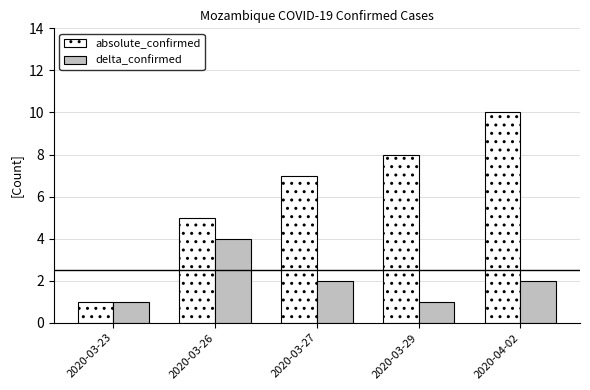

True or false: absolute_confirmed has a value of 5 at 2020-03-26.

True